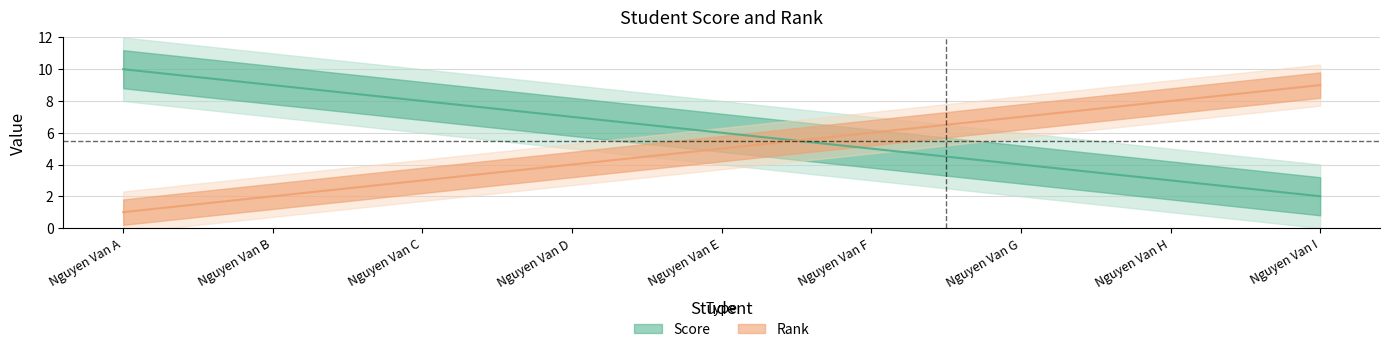

Between Nguyen Van D and Nguyen Van G, which series saw the biggest shift?

Score